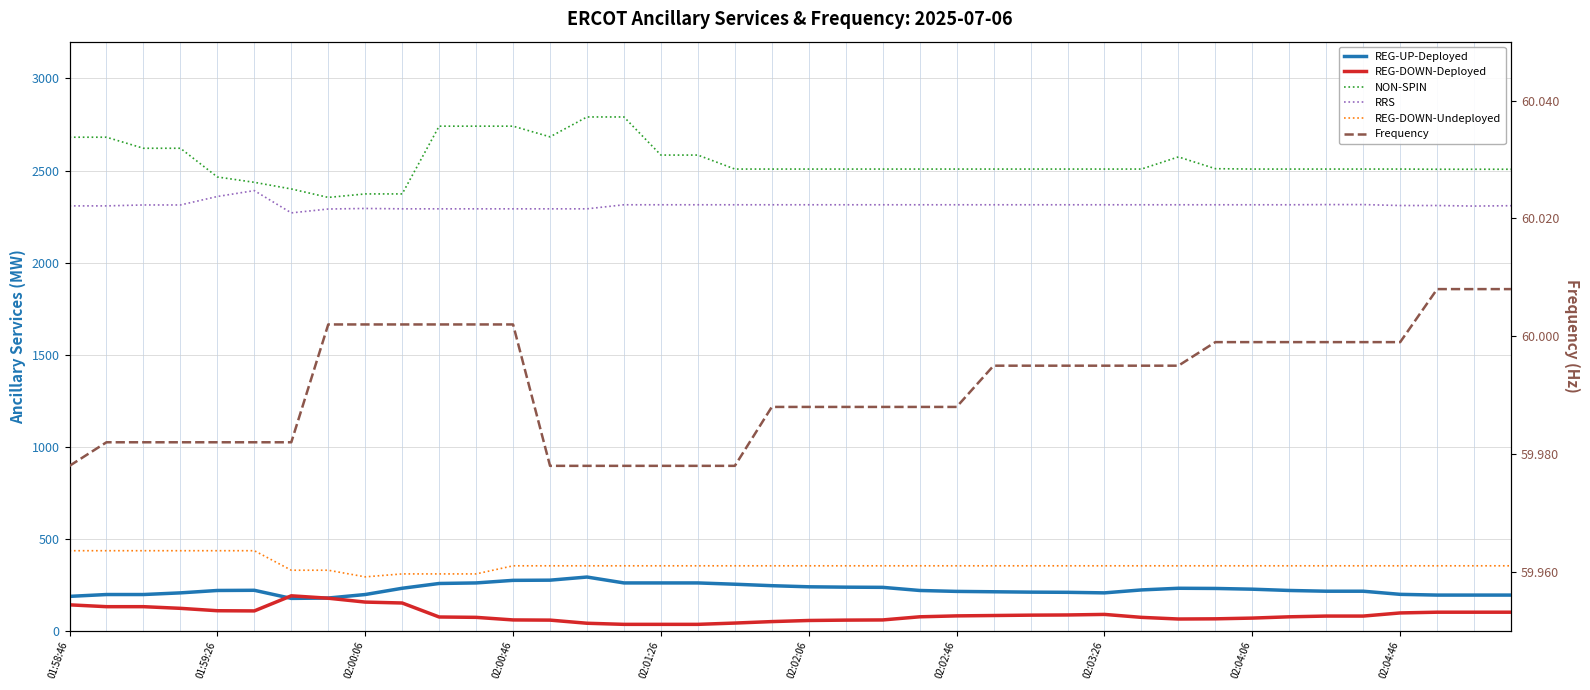

True or false: Frequency and REG-UP-Deployed intersect in this chart.

False